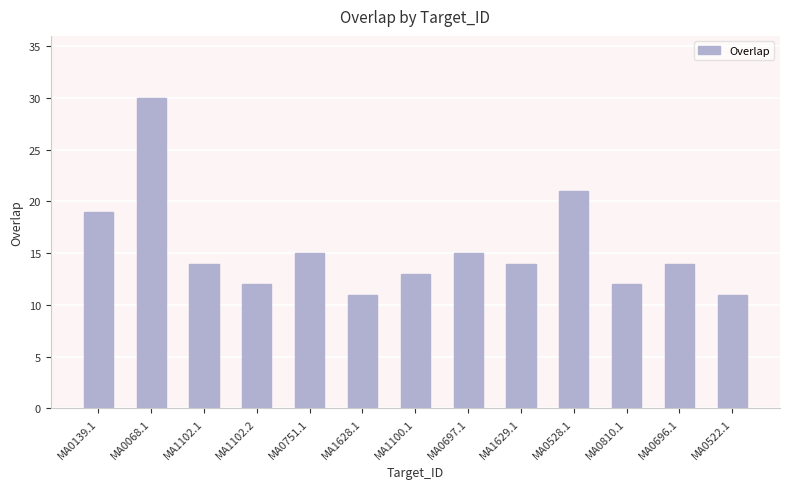

At which label does the data first exceed 14?

MA0139.1